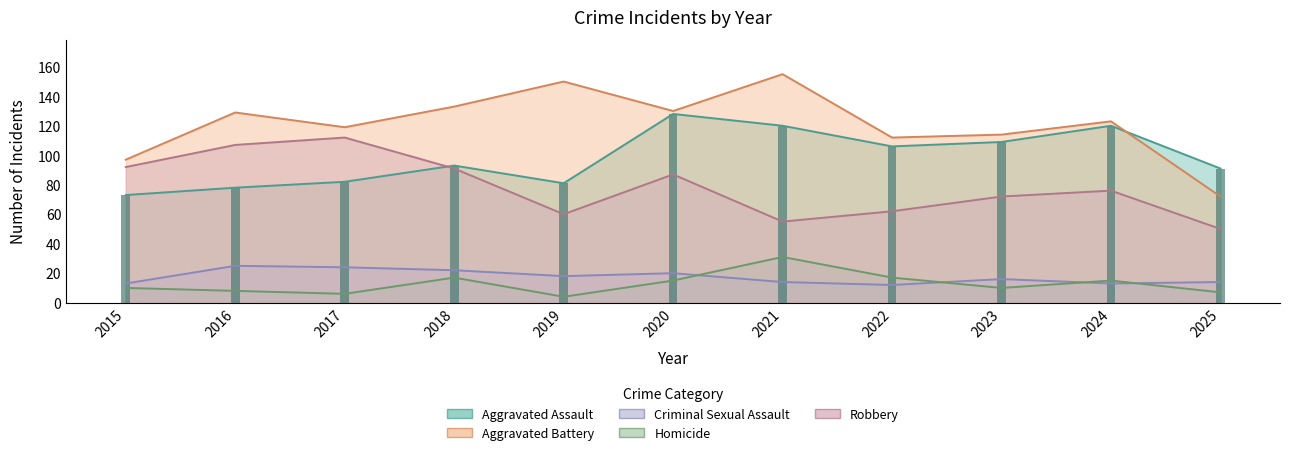

What is the difference between the Homicide values at 2016 and 2018?

9